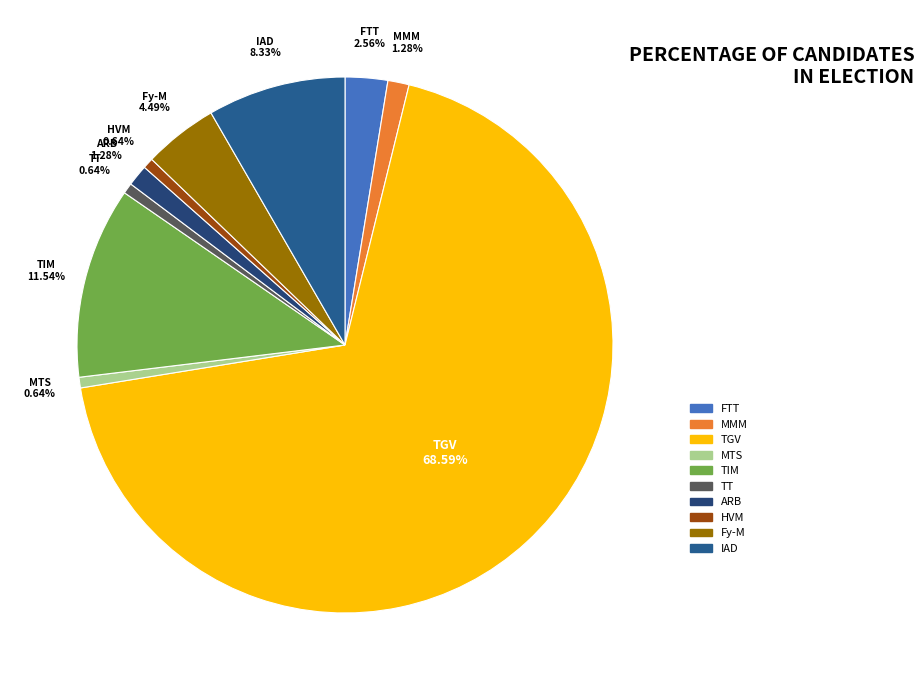

Count the number of slices in the pie.

10